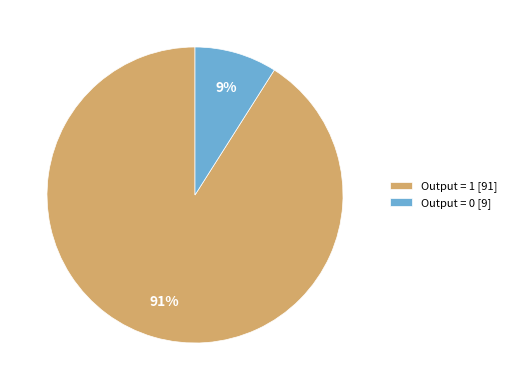

To the nearest percent, what percentage of the pie is Output = 0?

9%